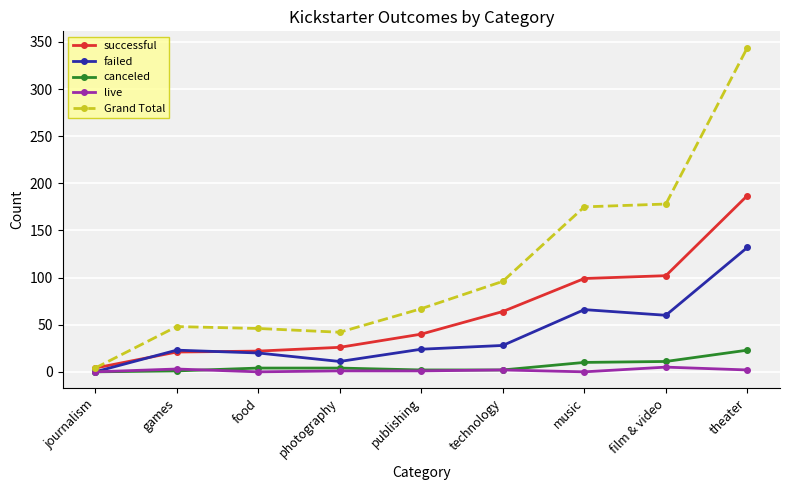

At film & video, list the series in order from smallest to largest.

live, canceled, failed, successful, Grand Total